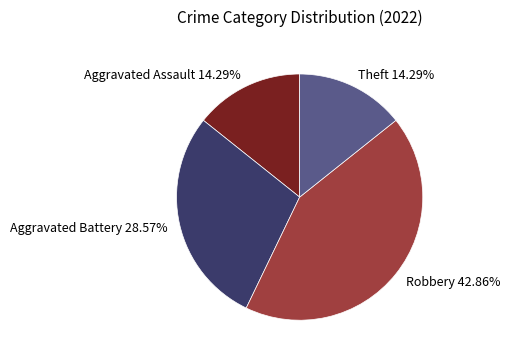

Is there any slice that represents more than half of the pie?

No